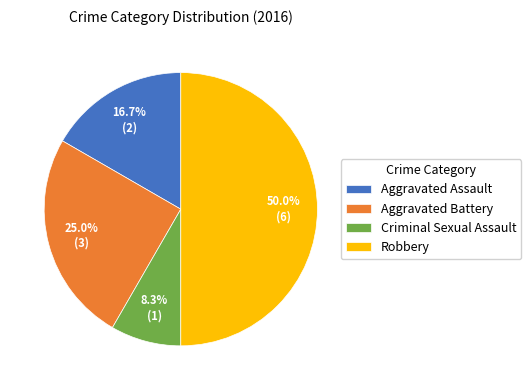

What percentage is the Aggravated Assault slice, to the nearest percent?

17%